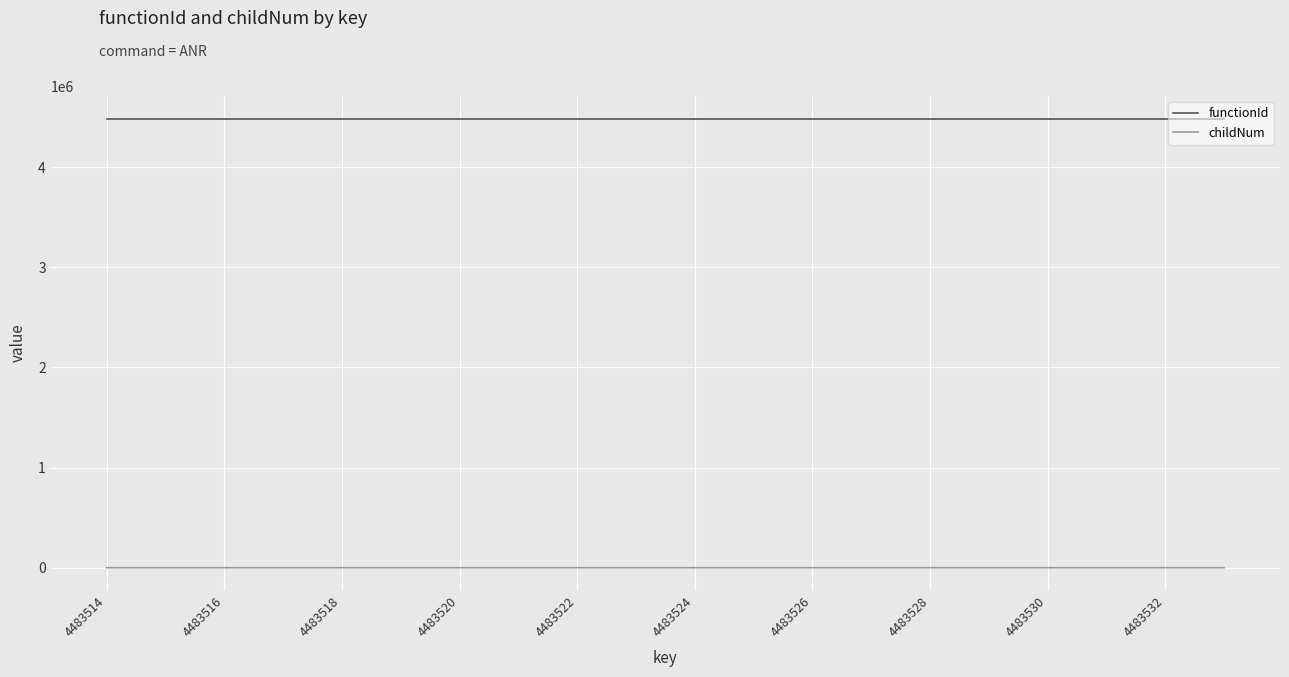

True or false: childNum and functionId intersect in this chart.

False